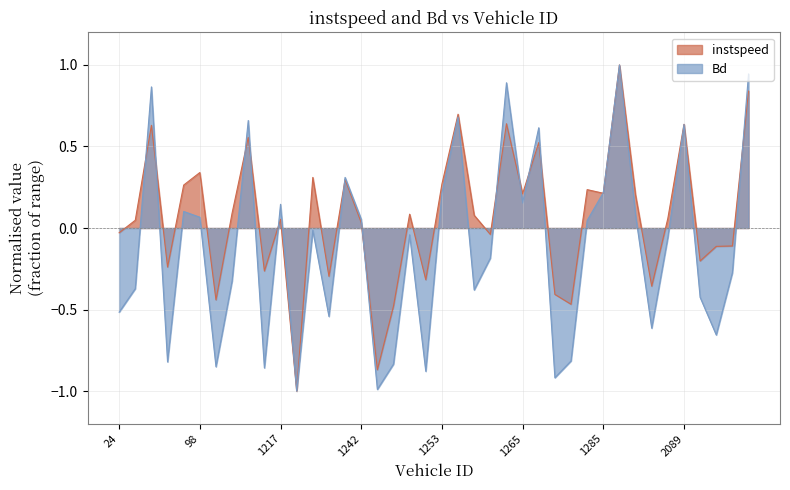

Where does the Bd series first go above 0?

60.0